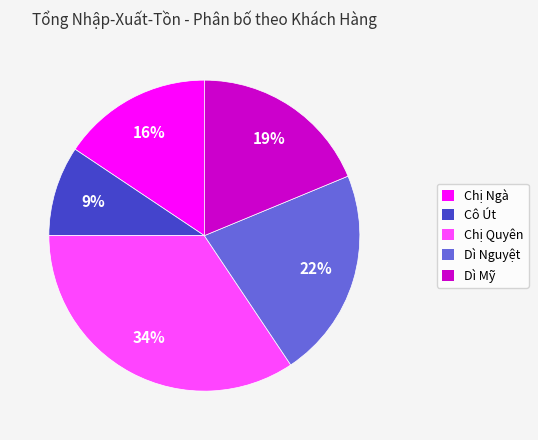

Between Chị Quyên and Chị Ngà, which is larger?

Chị Quyên